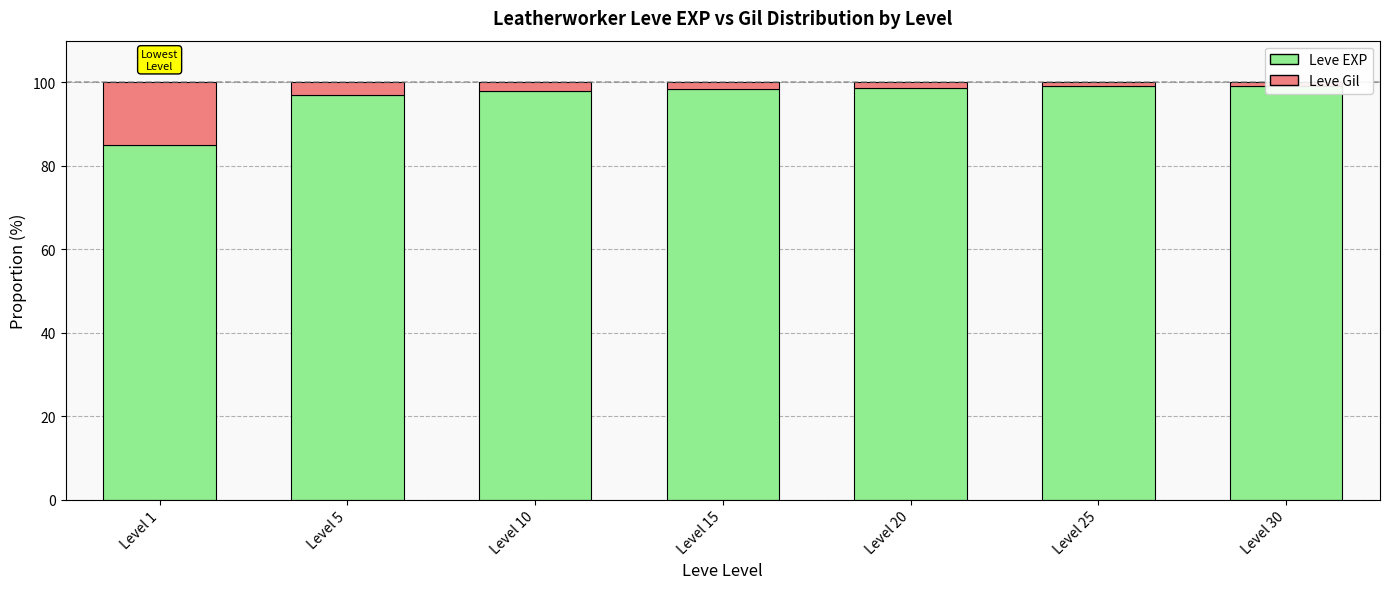

Which series has the widest spread of values?

Leve EXP